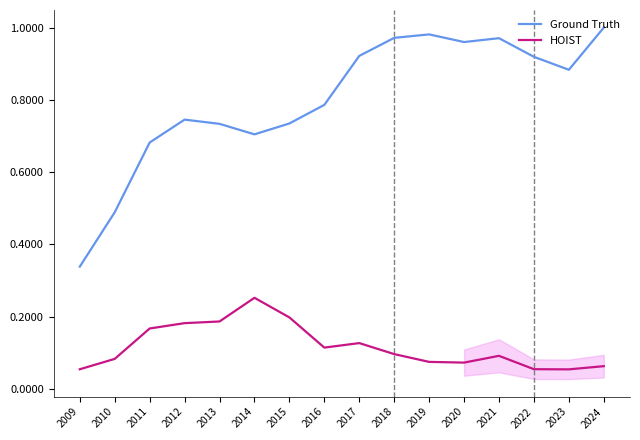

Which series has the largest total across all categories?

Ground Truth